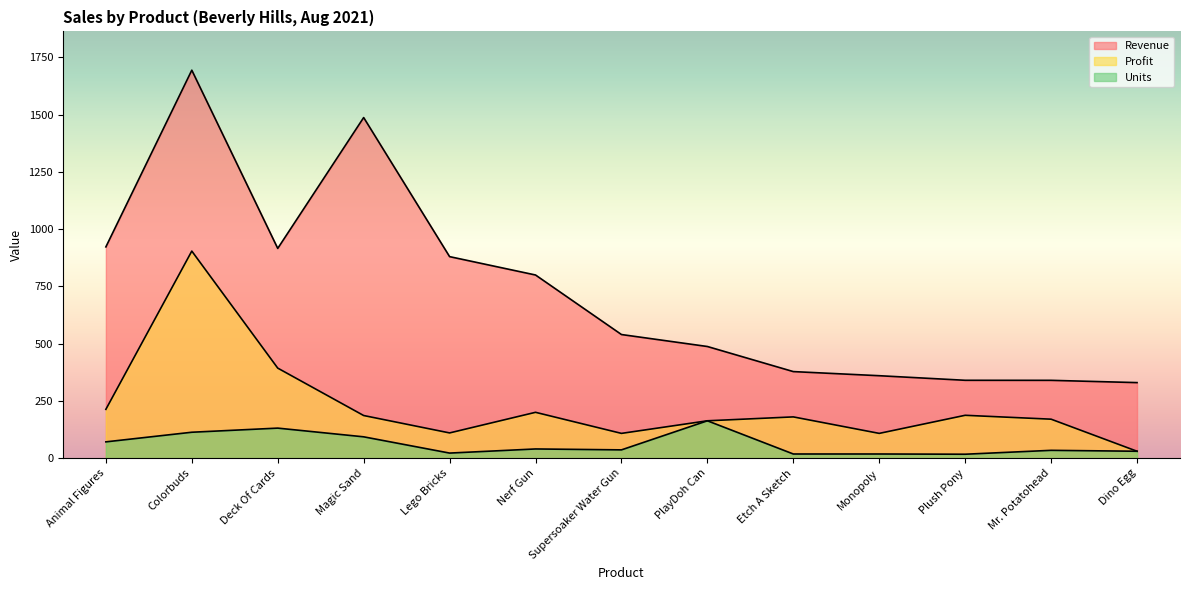

How many interior local peaks does the Profit series have?

4